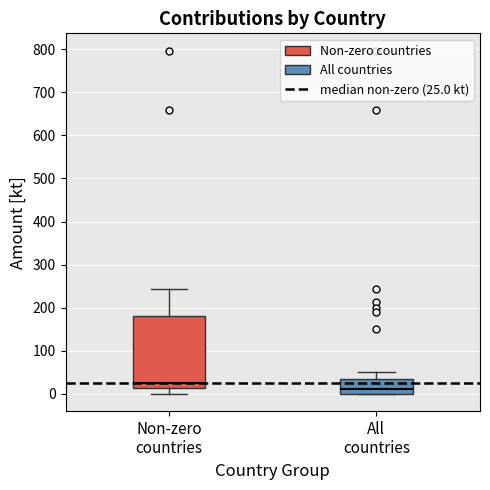

Which box has the highest median line?

Non-zero countries